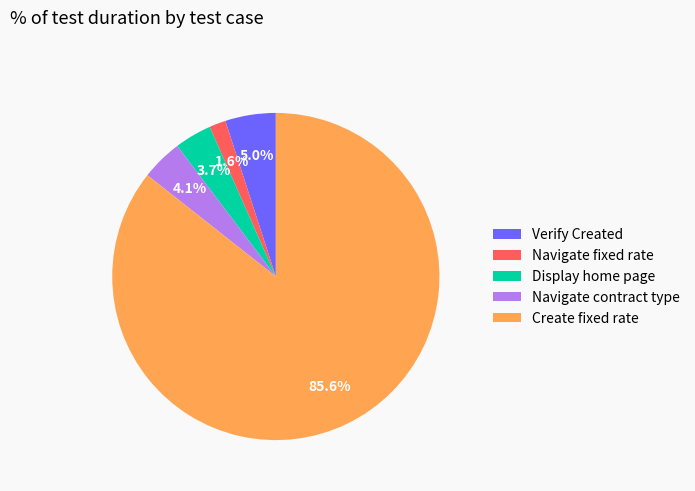

What portion of the pie excludes Navigate contract type?

95.9%